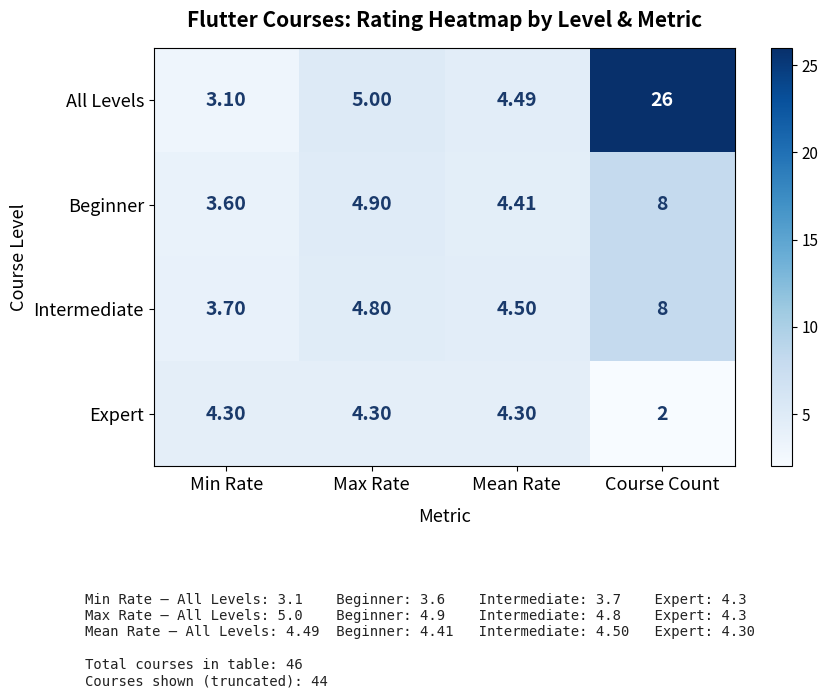

Which series has the largest total across all categories?

All Levels